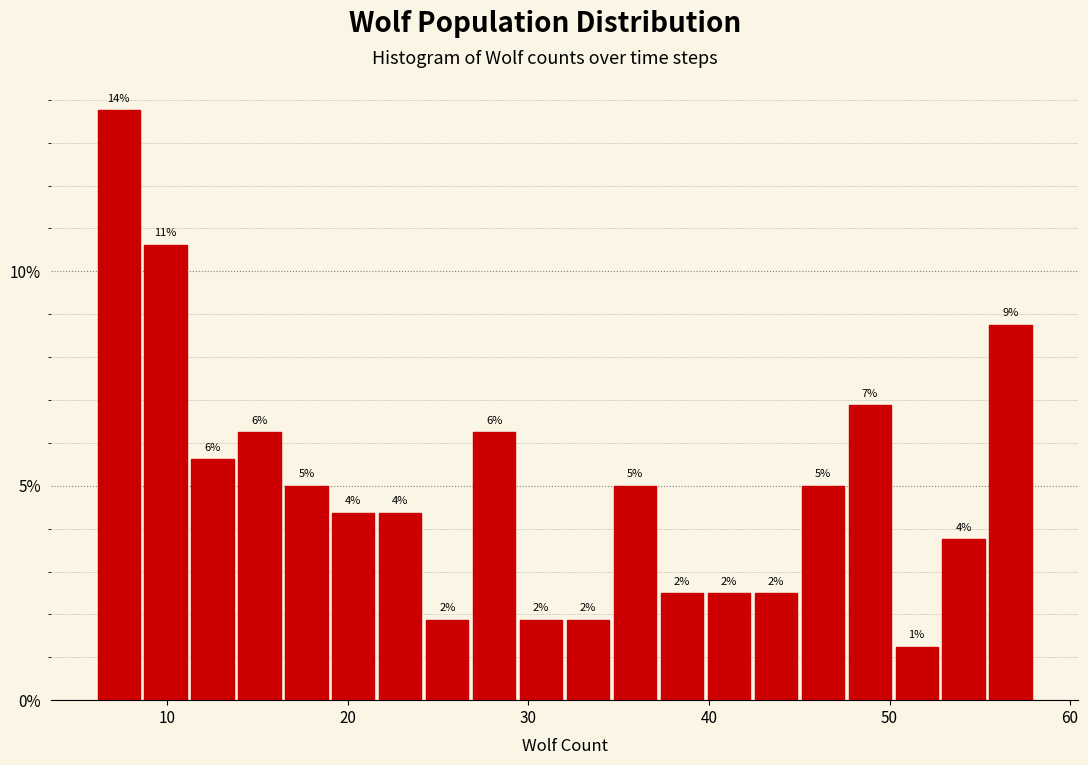

Read against the x-axis, roughly where is the centre of the tallest bar?

7